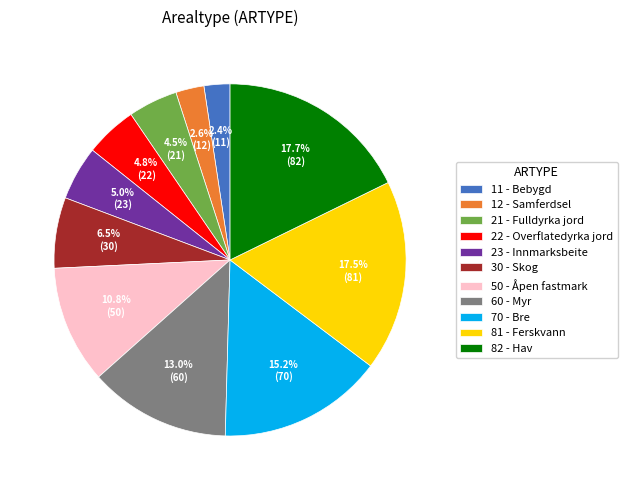

How much of the chart is everything except 12 - Samferdsel?

97.4%